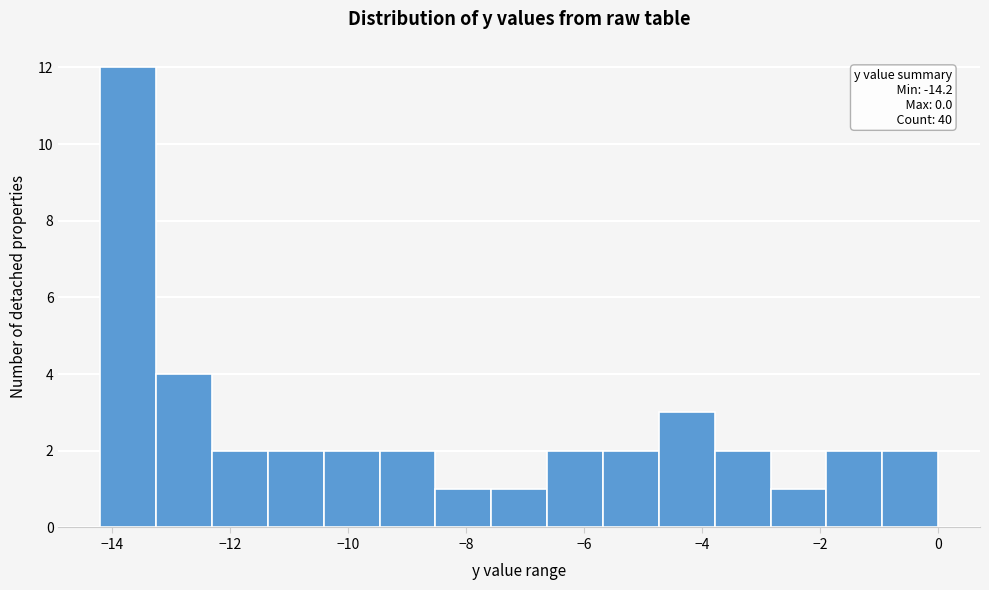

Which range on the x-axis has the tallest bar?

-14.2 to -13.2